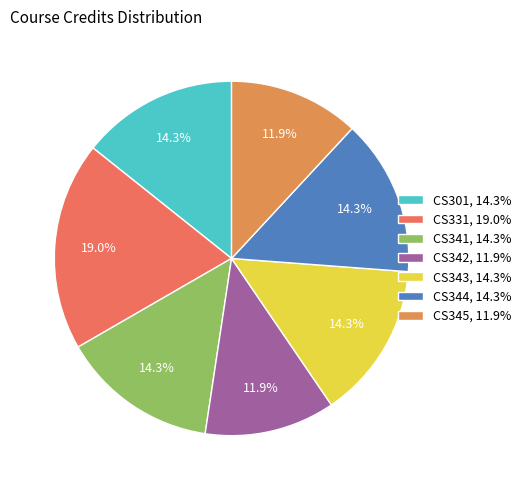

True or false: CS341 accounts for 5% of the total.

False